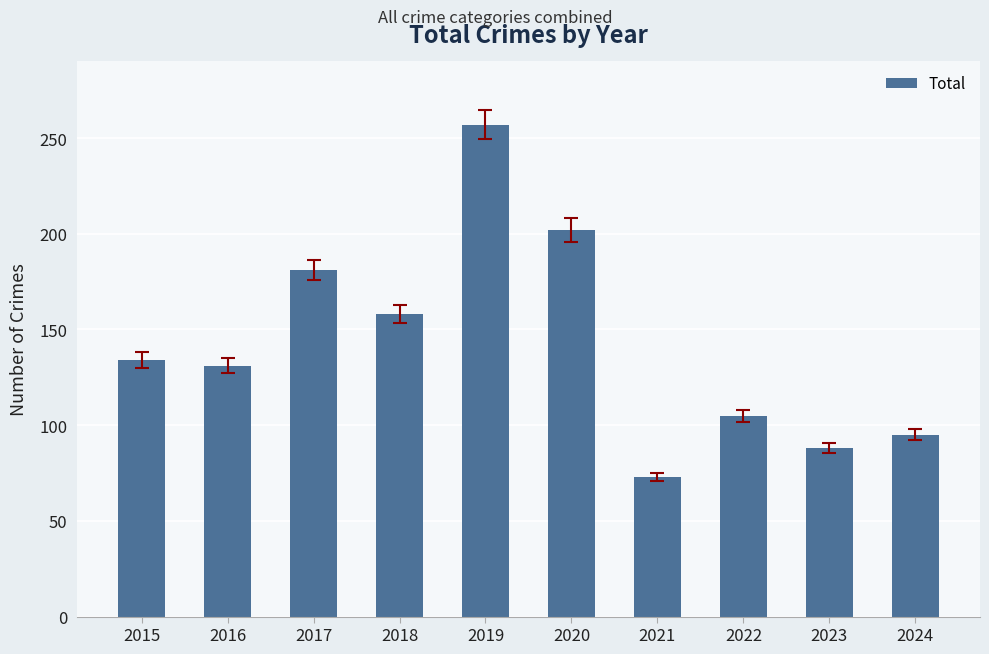

Does the chart contain stacked bars?

No